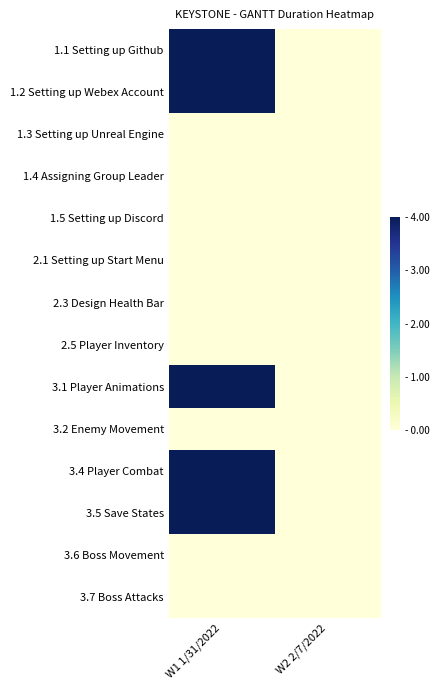

Reading right to left, extract all data points from this chart.

1.1 Setting up Github: W2 2/7/2022=0	W1 1/31/2022=4
1.2 Setting up Webex Account: W2 2/7/2022=0	W1 1/31/2022=4
1.3 Setting up Unreal Engine: W2 2/7/2022=0	W1 1/31/2022=0
1.4 Assigning Group Leader: W2 2/7/2022=0	W1 1/31/2022=0
1.5 Setting up Discord: W2 2/7/2022=0	W1 1/31/2022=0
2.1 Setting up Start Menu: W2 2/7/2022=0	W1 1/31/2022=0
2.3 Design Health Bar: W2 2/7/2022=0	W1 1/31/2022=0
2.5 Player Inventory: W2 2/7/2022=0	W1 1/31/2022=0
3.1 Player Animations: W2 2/7/2022=0	W1 1/31/2022=4
3.2 Enemy Movement: W2 2/7/2022=0	W1 1/31/2022=0
3.4 Player Combat: W2 2/7/2022=0	W1 1/31/2022=4
3.5 Save States: W2 2/7/2022=0	W1 1/31/2022=4
3.6 Boss Movement: W2 2/7/2022=0	W1 1/31/2022=0
3.7 Boss Attacks: W2 2/7/2022=0	W1 1/31/2022=0